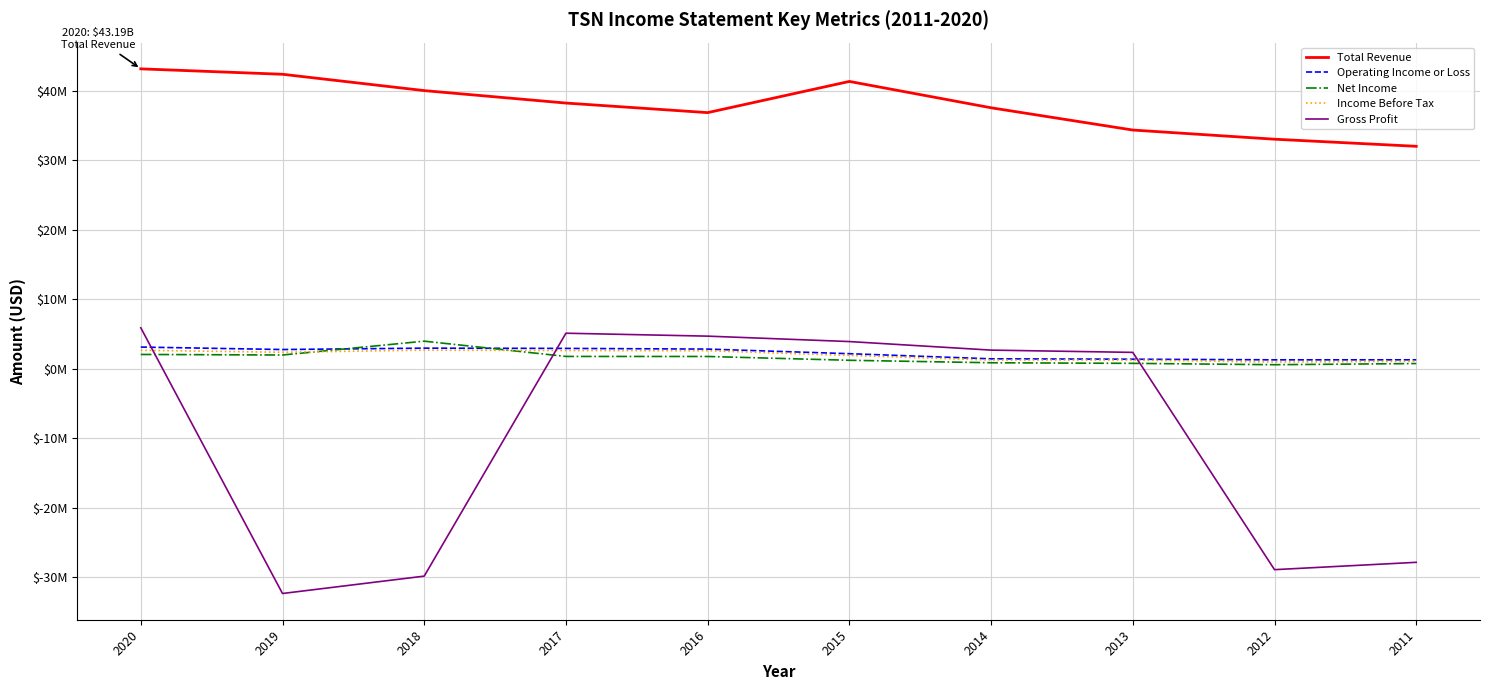

What are all the series names shown in the legend?

Total Revenue, Operating Income or Loss, Net Income, Income Before Tax, Gross Profit